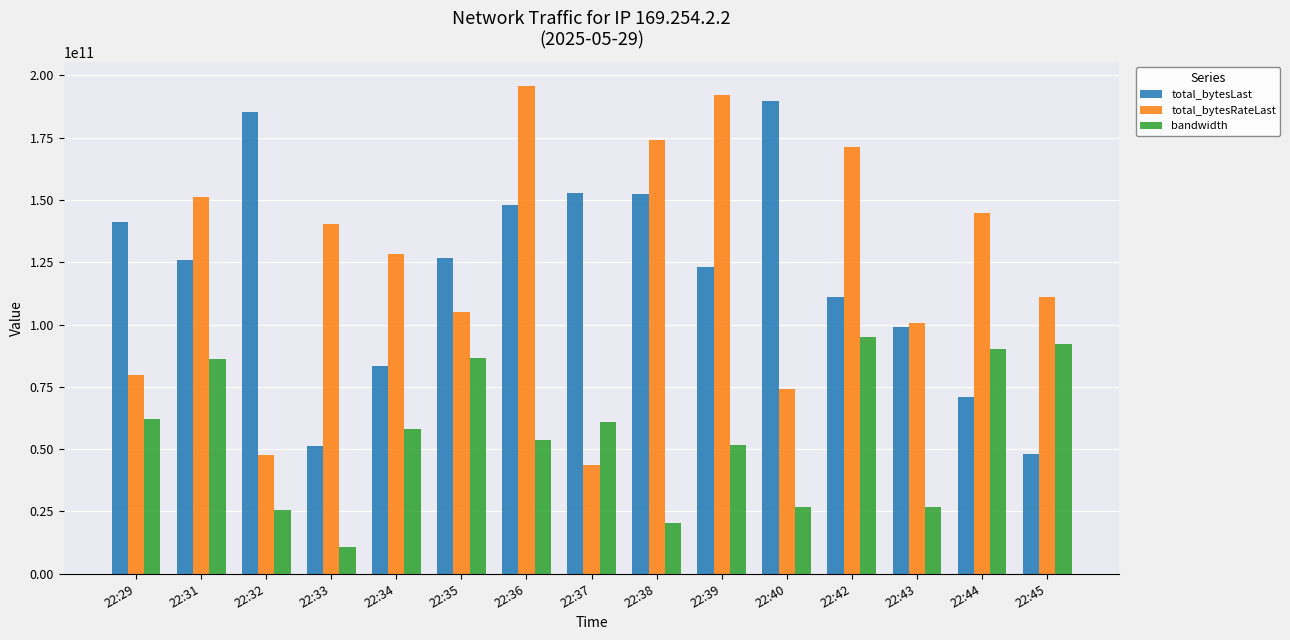

List the series in order of their peak value, highest first.

total_bytesRateLast, total_bytesLast, bandwidth